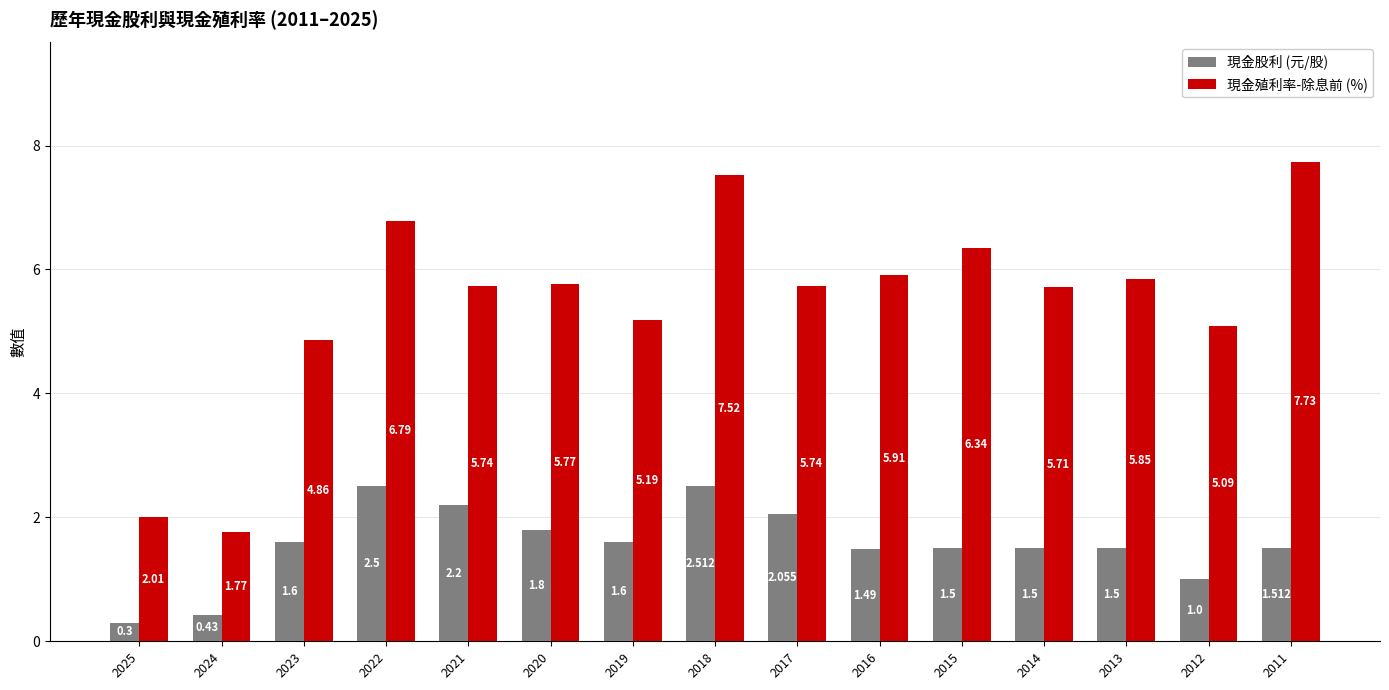

What is the lowest value of the 現金殖利率-除息前 (%) series?

1.8